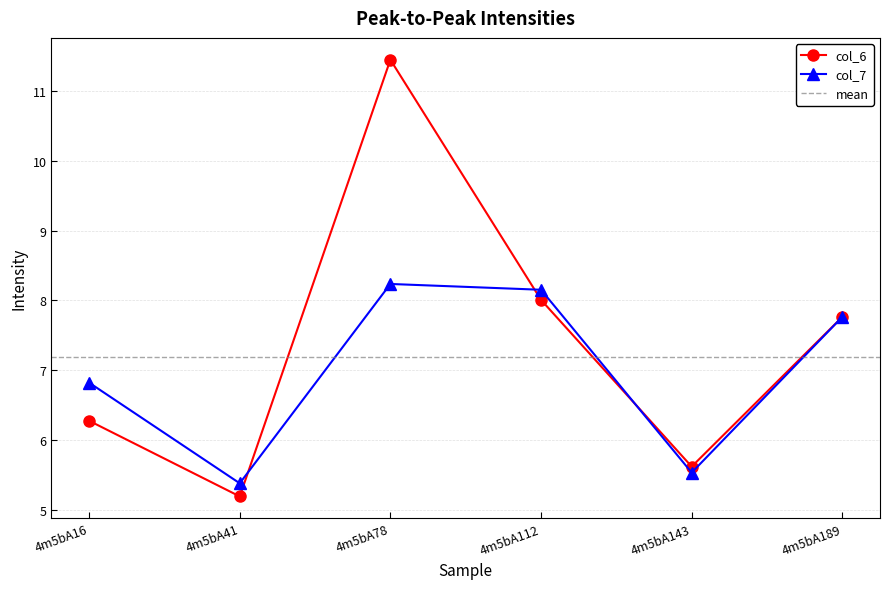

Which has a higher value, 4m5bA41 or 4m5bA16?

4m5bA16